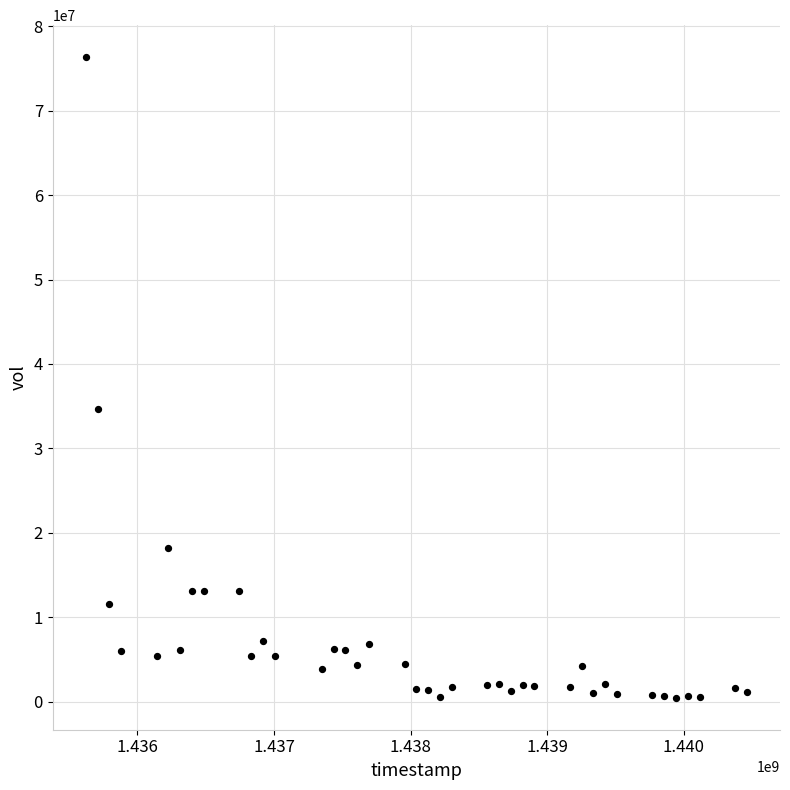

What Y value in the scatter plot is closest to 38403200?

34610900